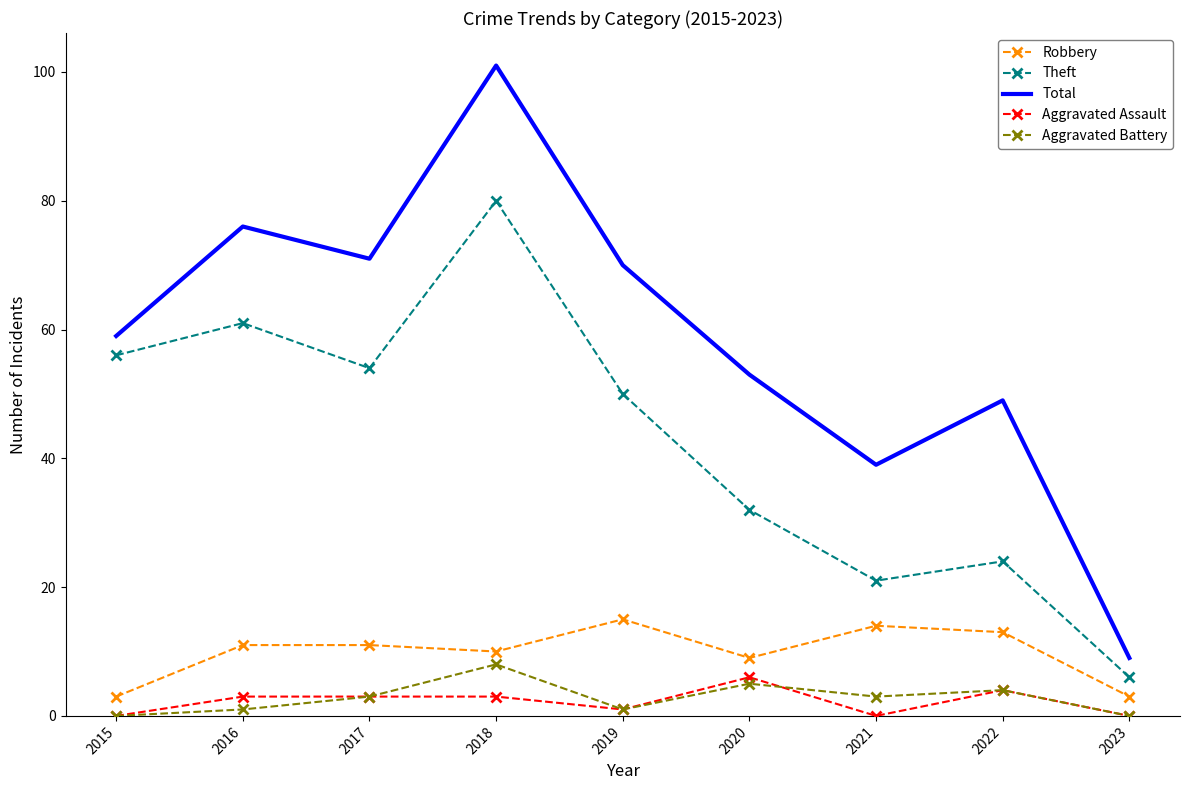

Which series has the largest range (max minus min)?

Total